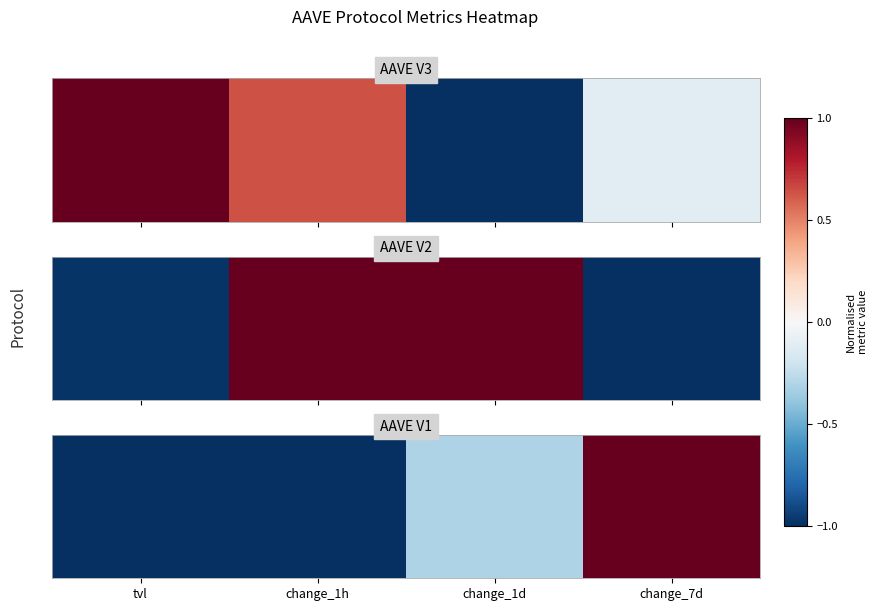

List the labels in order of value, smallest first.

tvl, change_1h, change_1d, change_7d